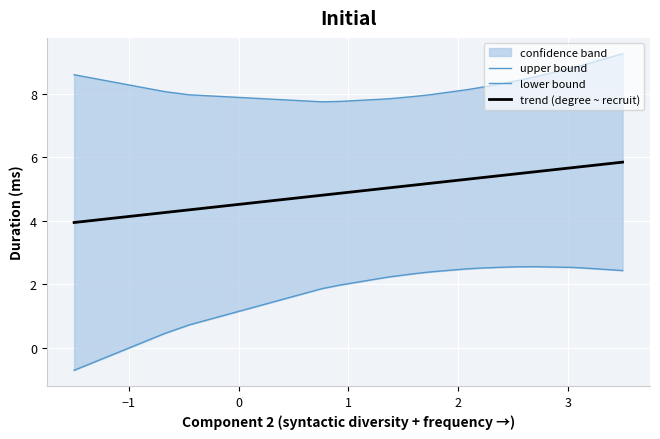

What is the maximum value for trend (degree ~ recruit)?

5.8